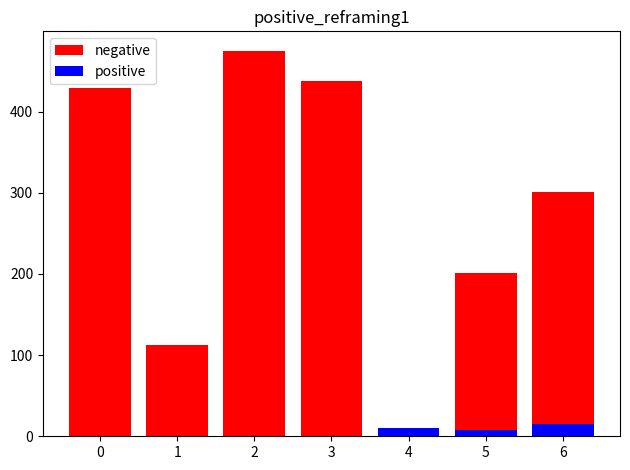

How many positive values does the positive series have?

3